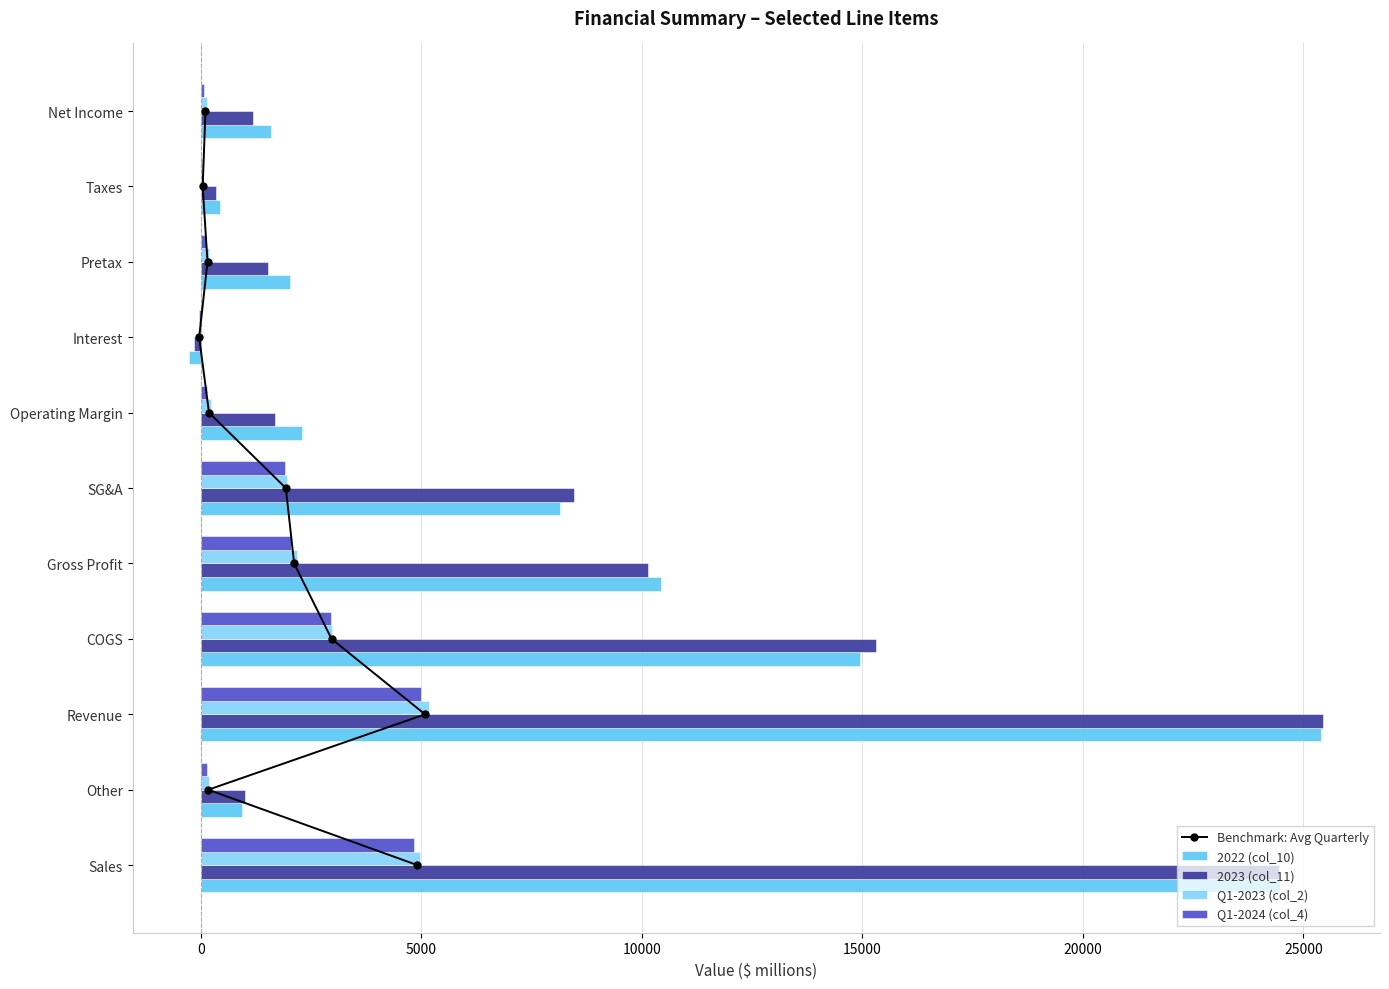

The 2022 (col_10) series shows 2289 at Operating Margin. True or false?

True